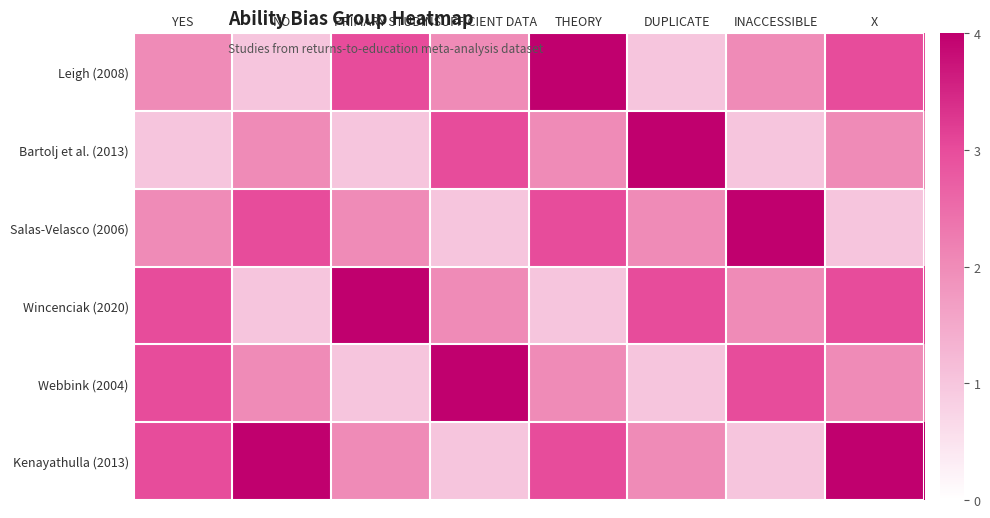

What is the total value across all series at NO?

13